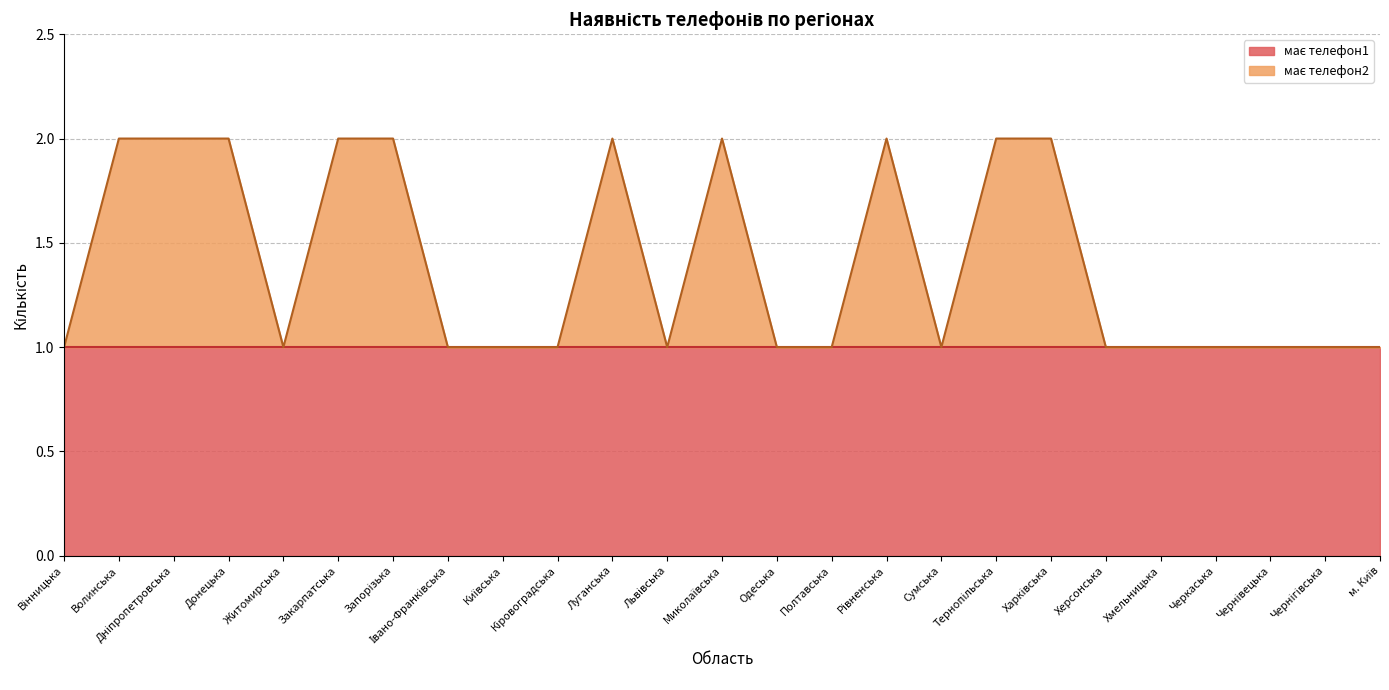

What is the sum of the values at Одеська and Львівська?

2